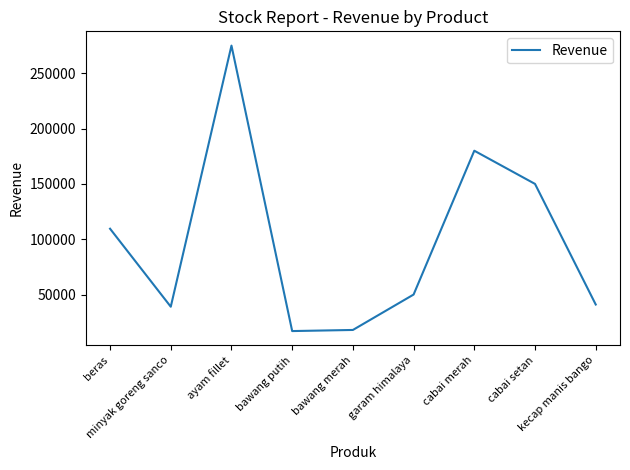

What is the greatest value displayed?

275000